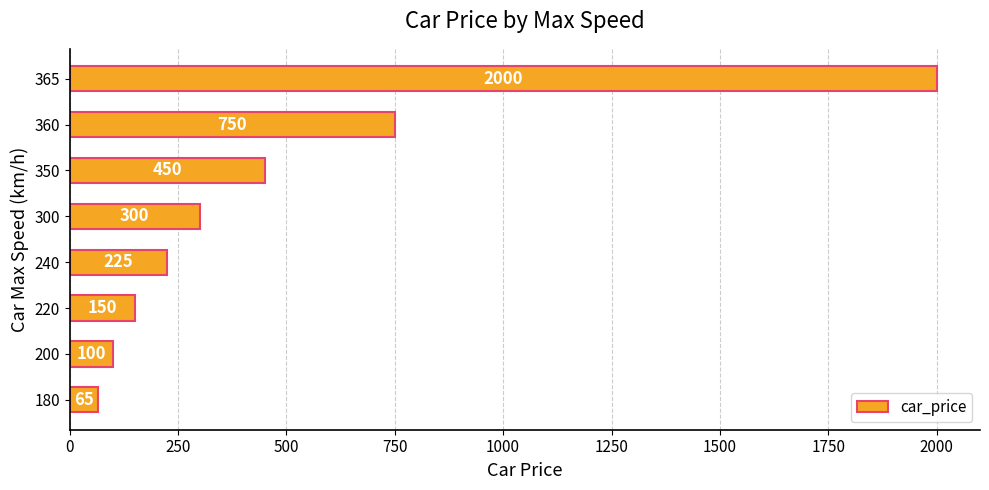

Rank the categories by value from lowest to highest.

180, 200, 220, 240, 300, 350, 360, 365